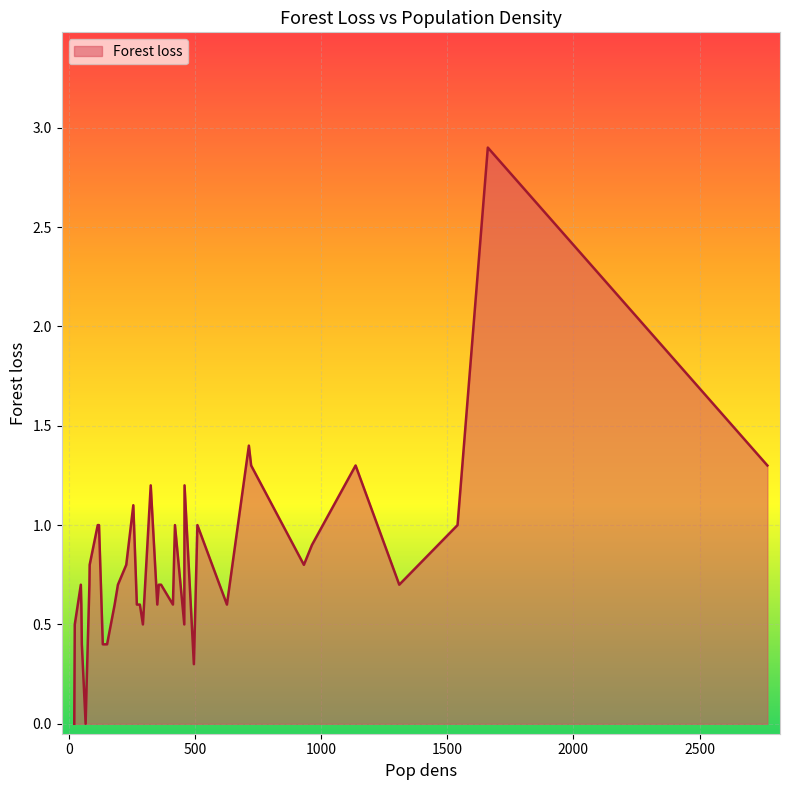

What is the greatest value displayed?

2.9